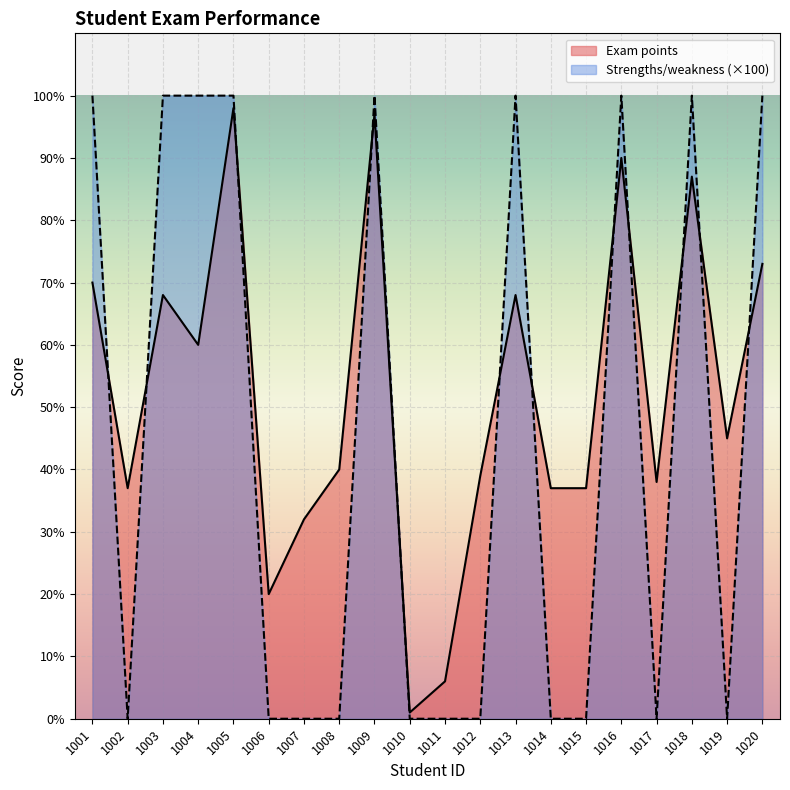

How many values in Strengths/weakness are above zero?

9